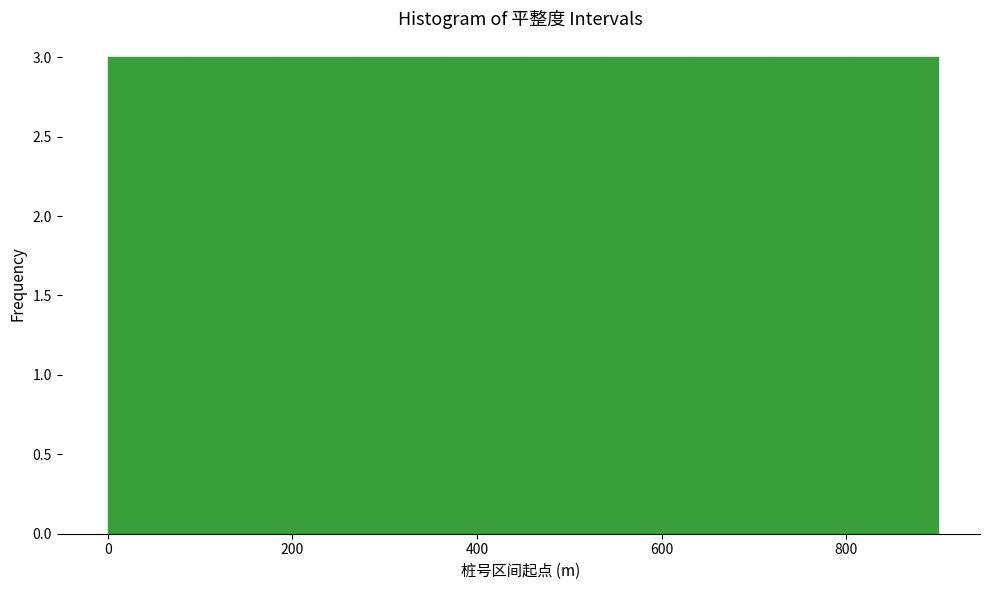

Reading left to right, transcribe this chart: for each bar, give the range it covers on the x-axis and its height. Neither the bar edges nor the heights are printed on the chart, so give them approximately, as read against the axes.

0 to 90: 3
90 to 180: 3
180 to 270: 3
270 to 360: 3
360 to 450: 3
450 to 540: 3
540 to 630: 3
630 to 720: 3
720 to 810: 3
810 to 900: 3